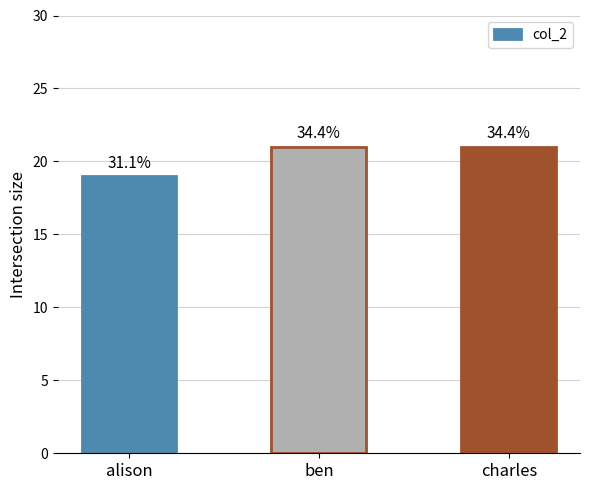

Approximately how many times larger is the value at alison compared to charles?

0.9